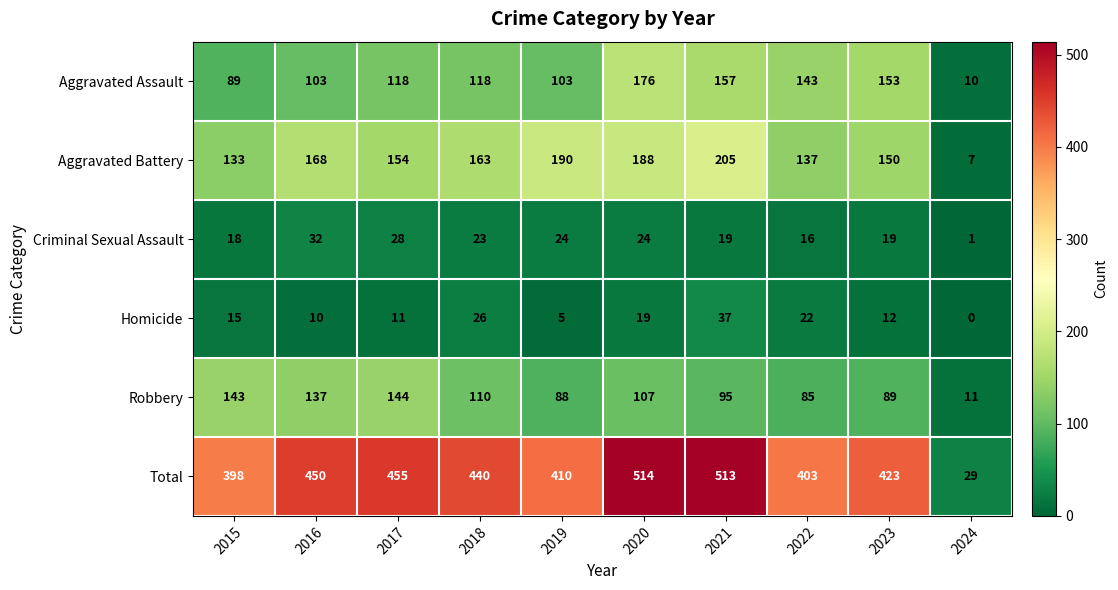

What is the sum of the Aggravated Assault values at 2019 and 2023?

256